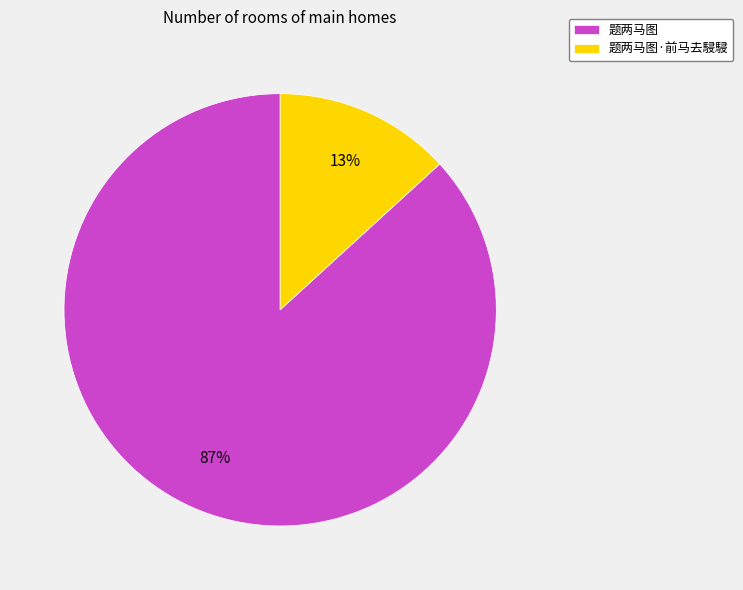

Rank the categories by value from lowest to highest.

题两马图·前马去駸駸, 题两马图